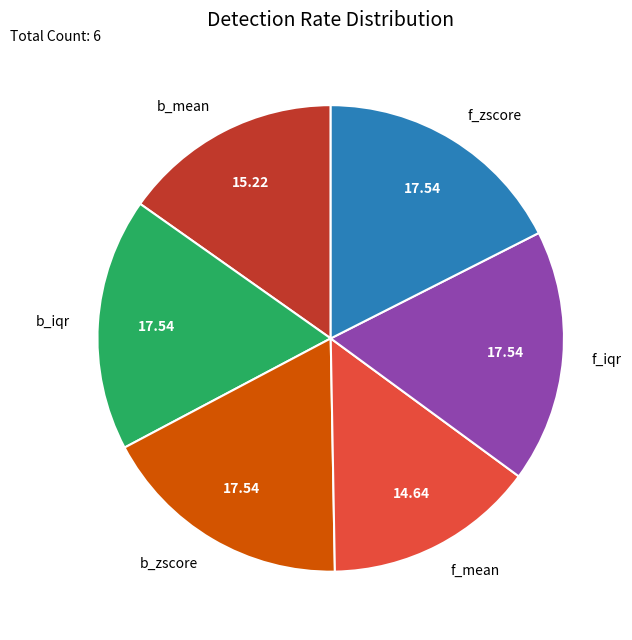

Is there a majority slice in this chart?

No